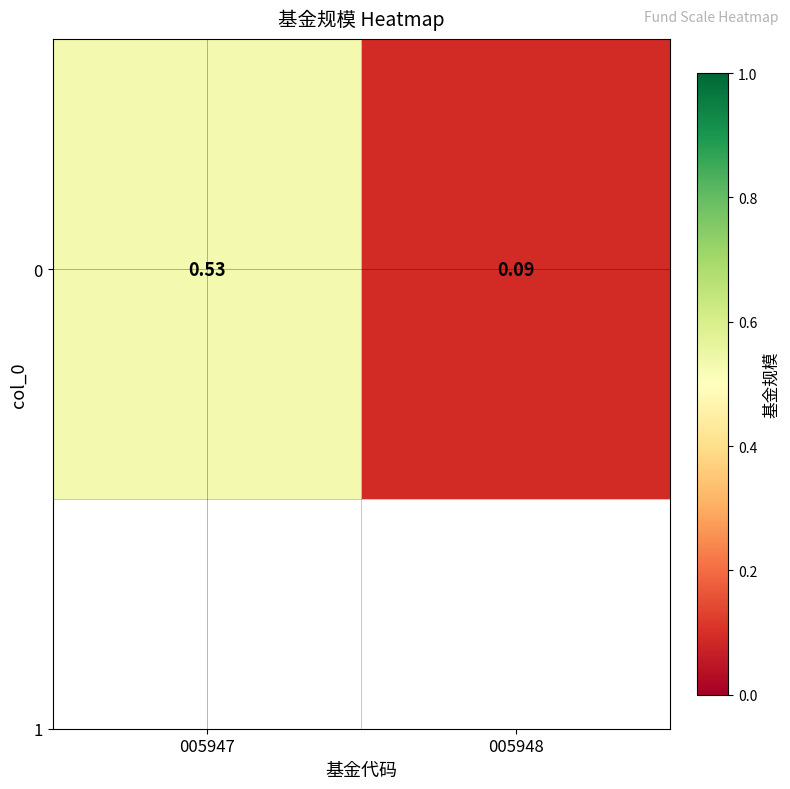

Reading right to left, transcribe all the data shown in this chart.

0.1	0.5